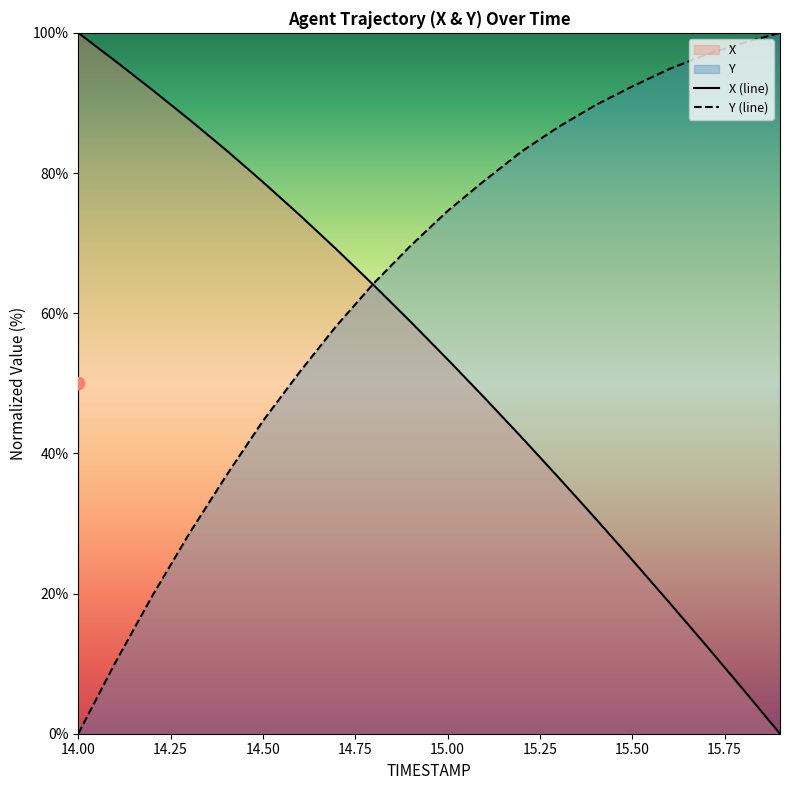

The Y (line) series shows 74.6 at 15.00. True or false?

True